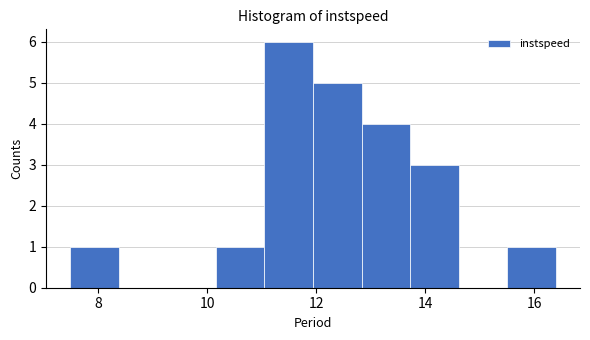

Over which range of the x-axis is the bar tallest?

11.0 to 12.0